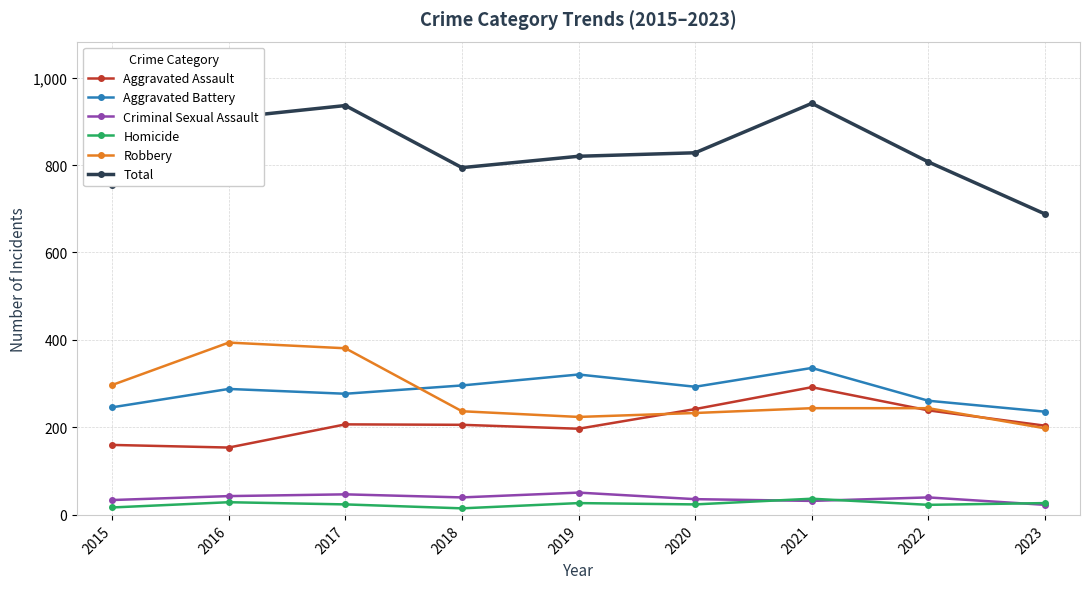

The value of Homicide at 2021 is 37. True or false?

True